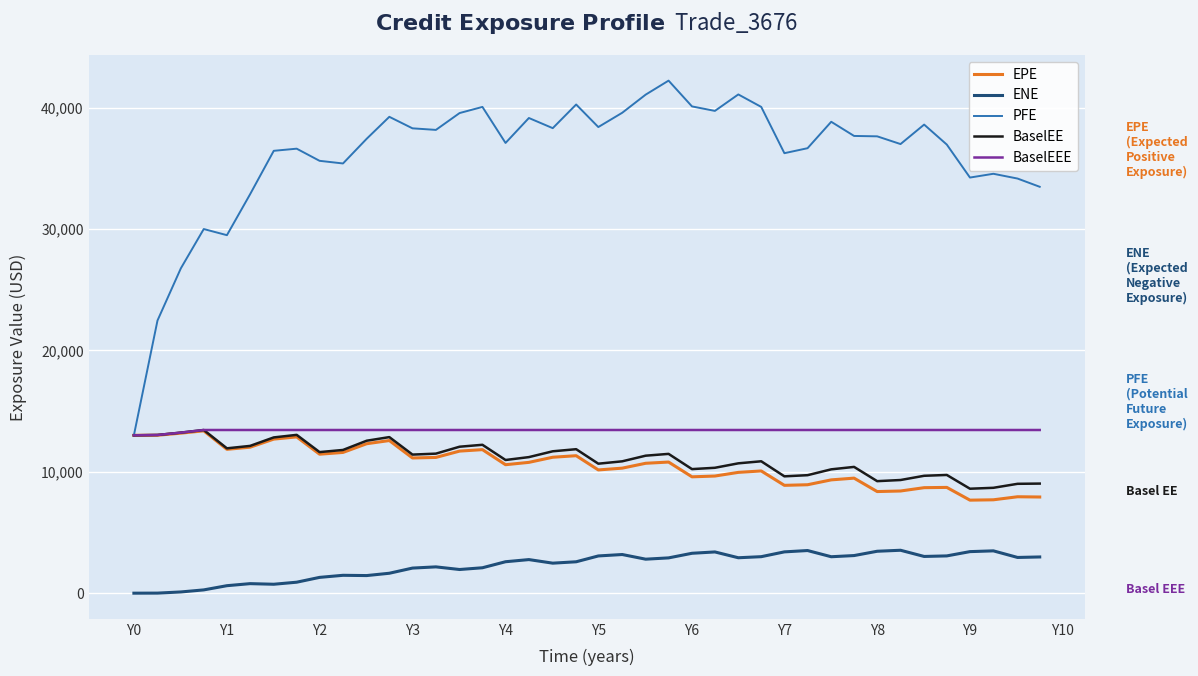

What is the maximum value for PFE?

42235.6